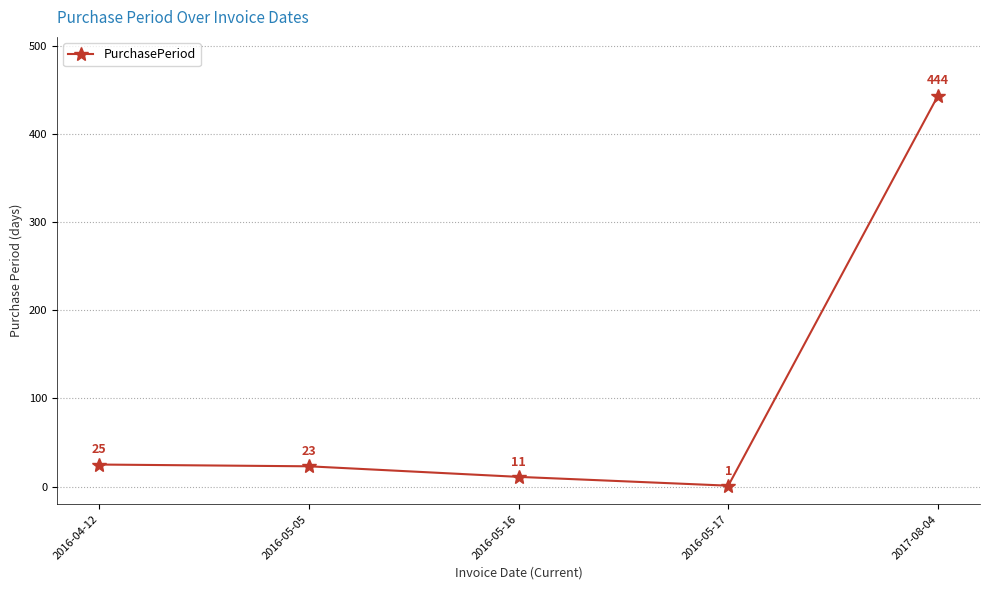

Does the chart have visible grid lines?

Yes